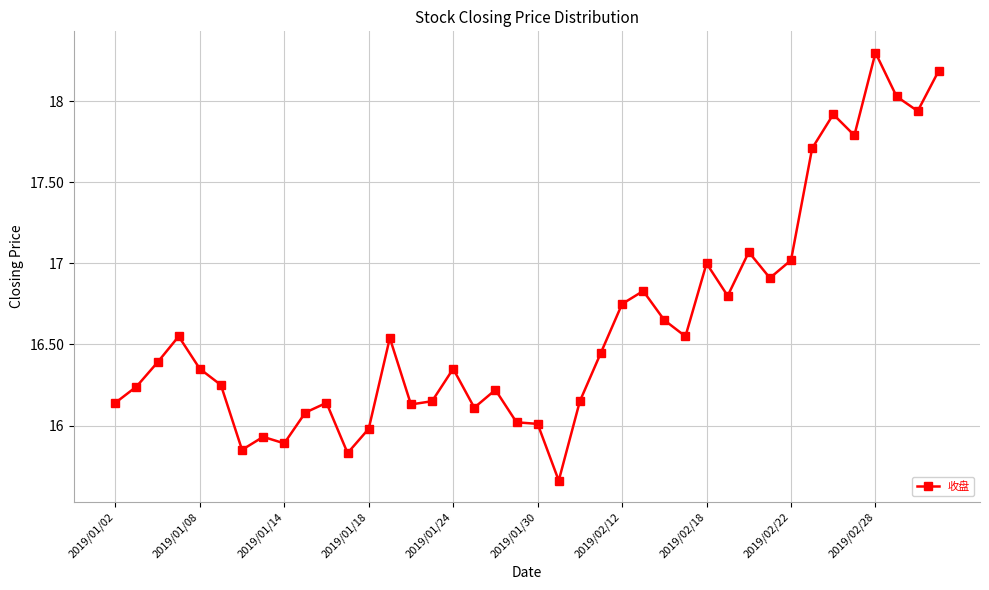

What is the difference between the maximum and minimum values?

2.6